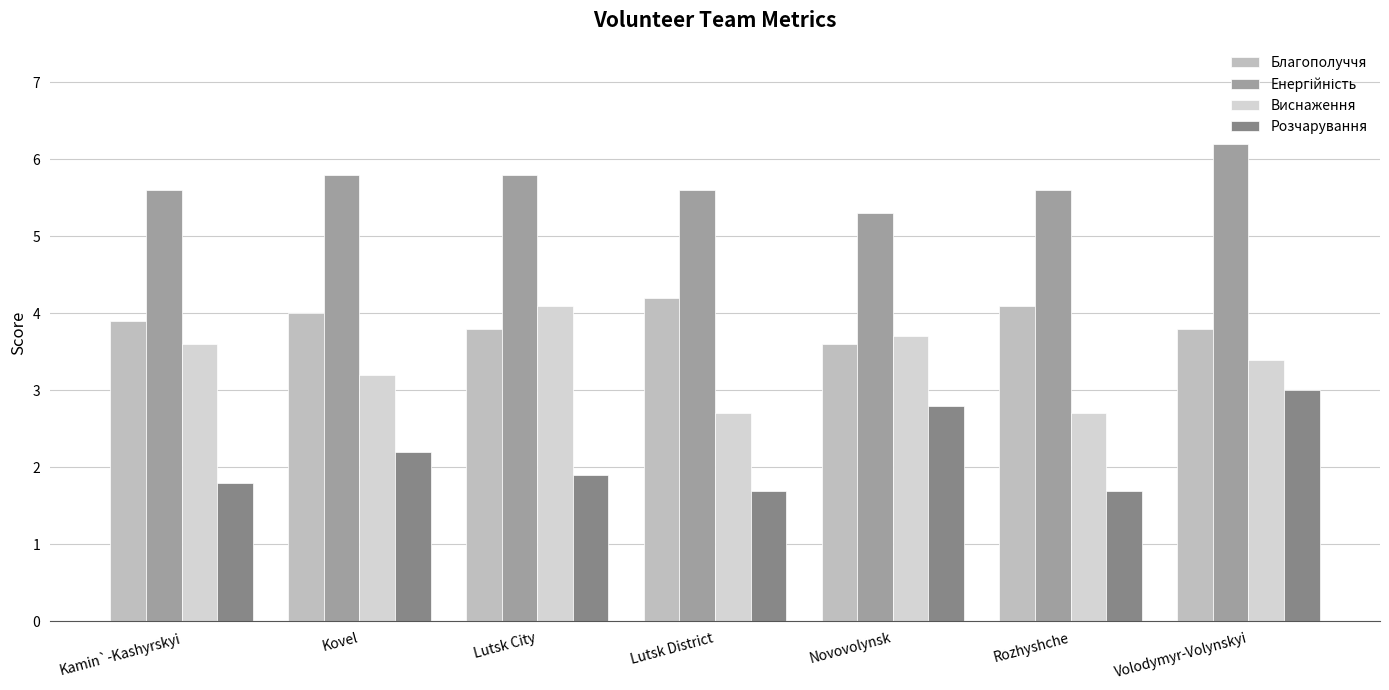

Count the number of categories in the chart.

7